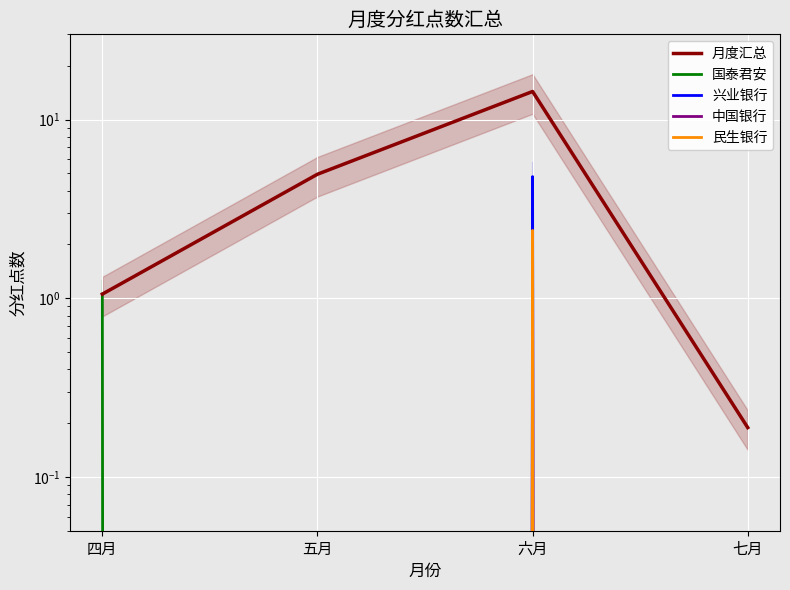

What are all the series names shown in the legend?

月度汇总, 国泰君安, 兴业银行, 中国银行, 民生银行